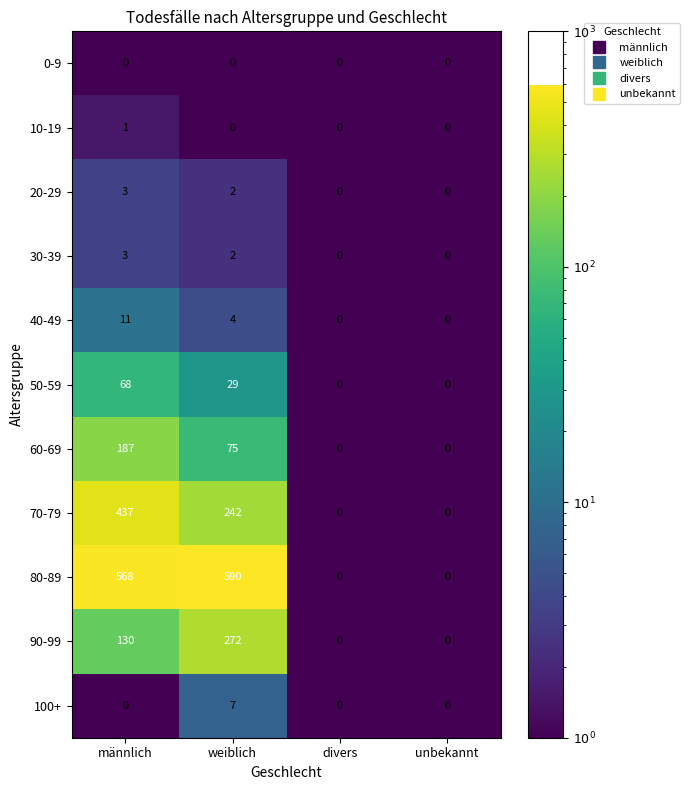

What is the difference between the second highest and minimum values in the 40-49 series?

4